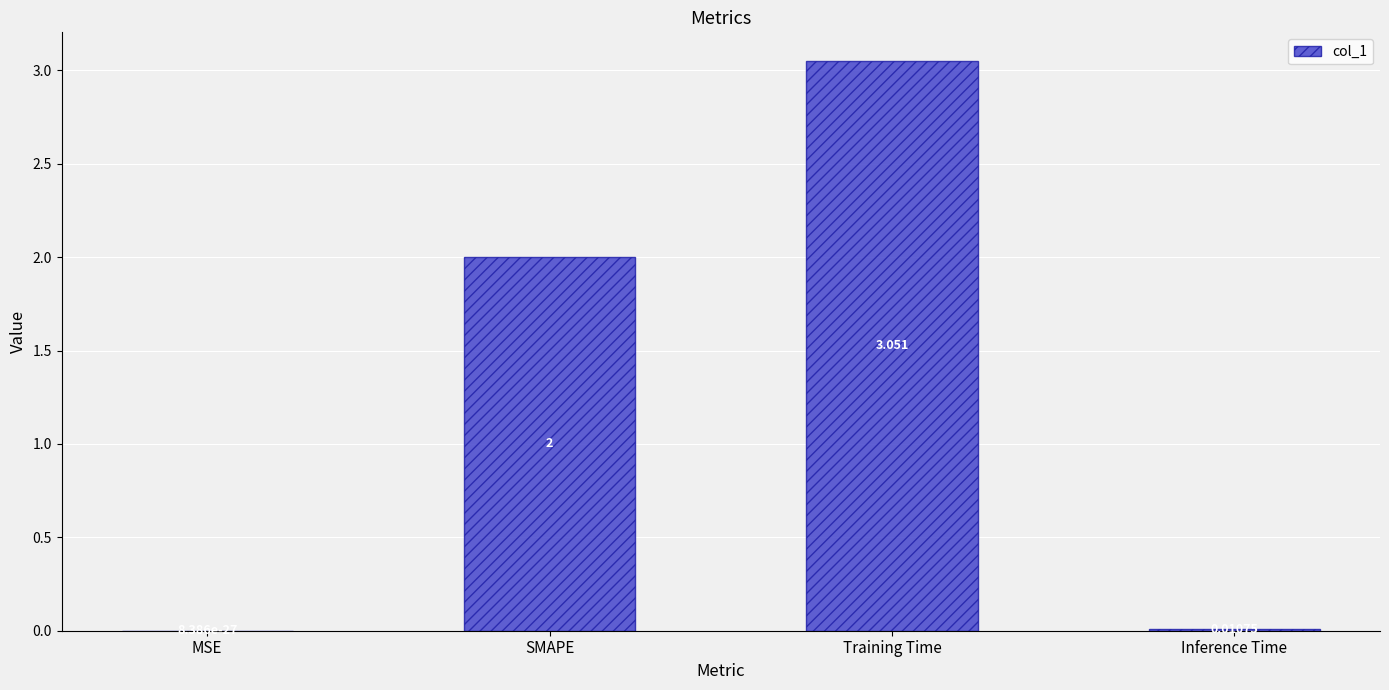

Are the bars horizontal?

No